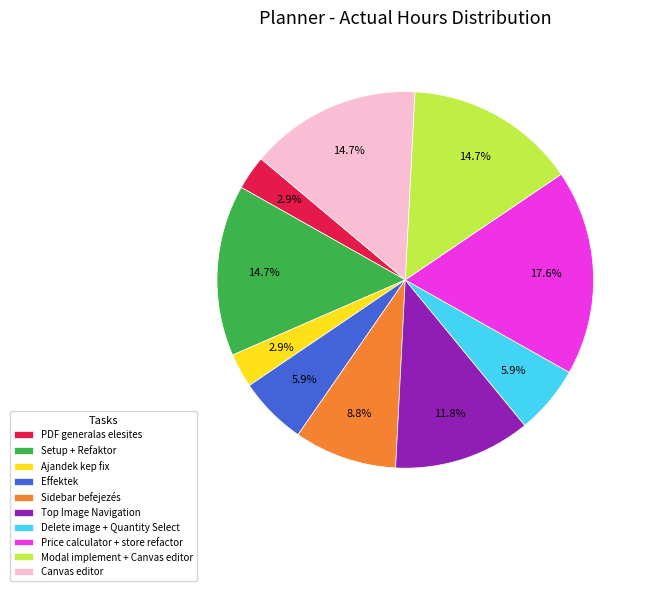

What is the ratio of the value at Price calculator + store refactor to the value at Modal implement + Canvas editor?

1.2